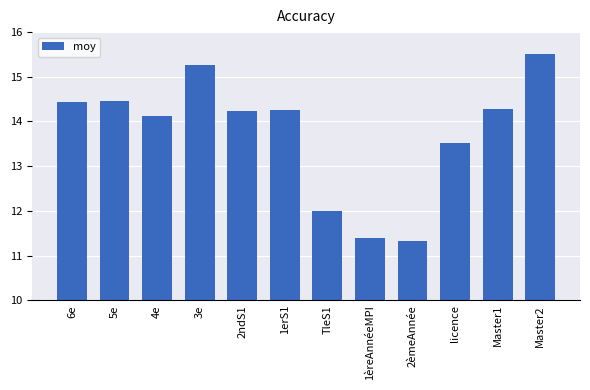

What position from the right is 6e?

12